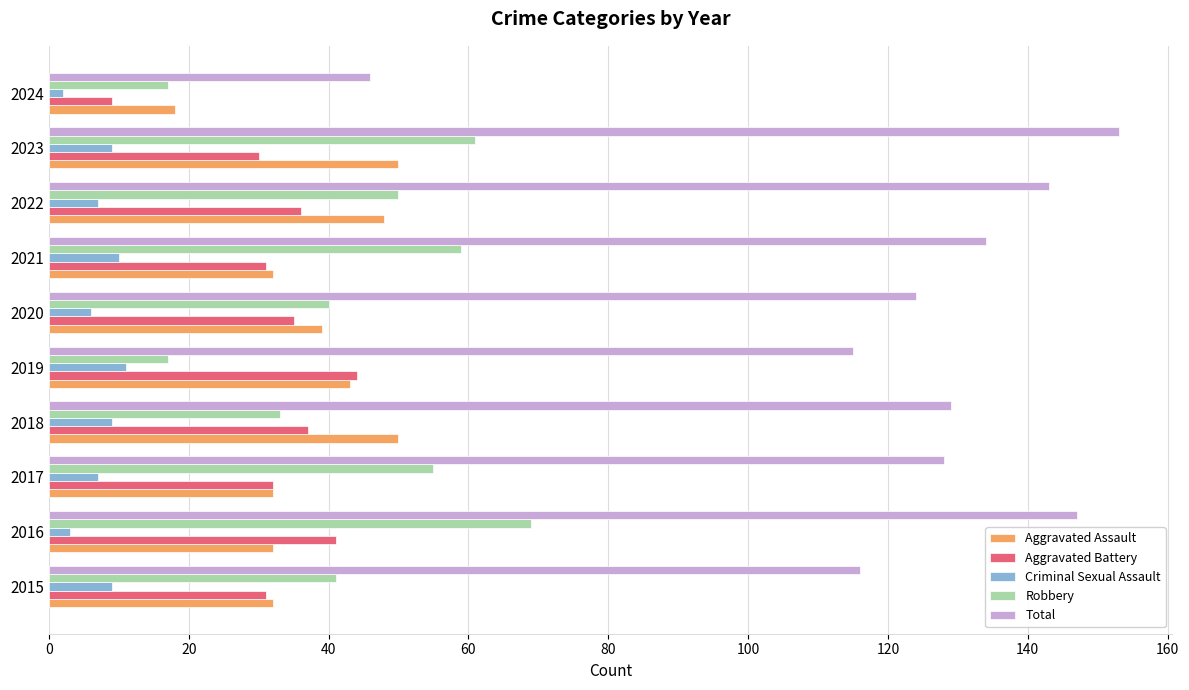

What is the difference between the maximum and minimum values in the Robbery series?

52